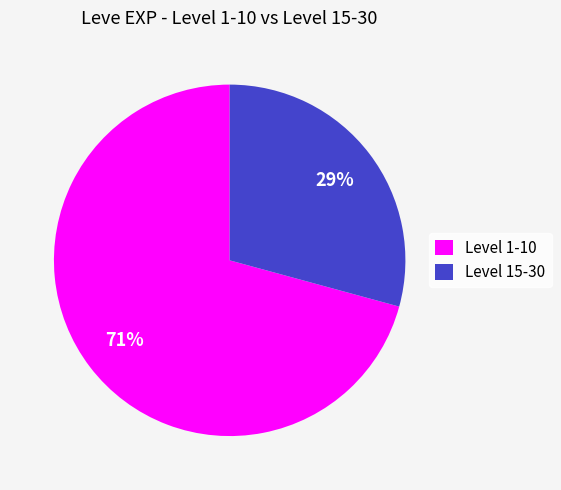

How many segments does this pie chart have?

2